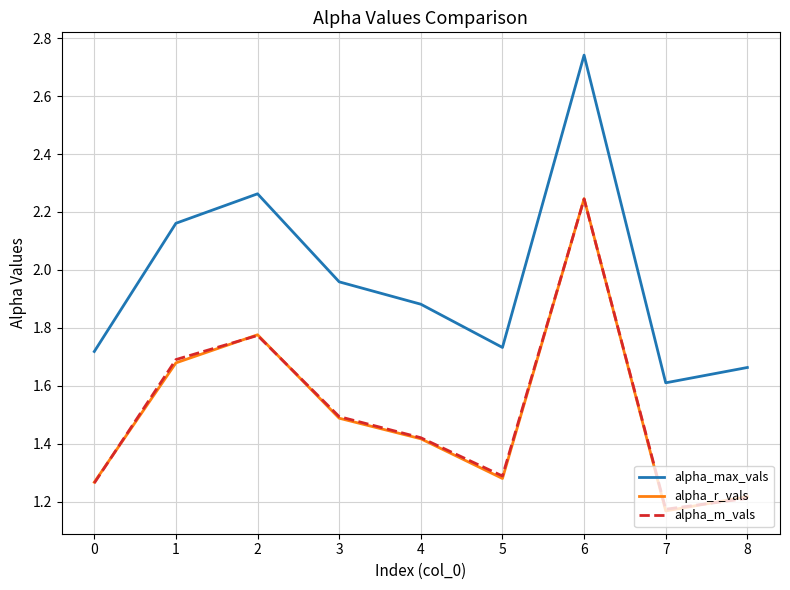

True or false: alpha_r_vals has more than 2 points higher than both neighbors.

False